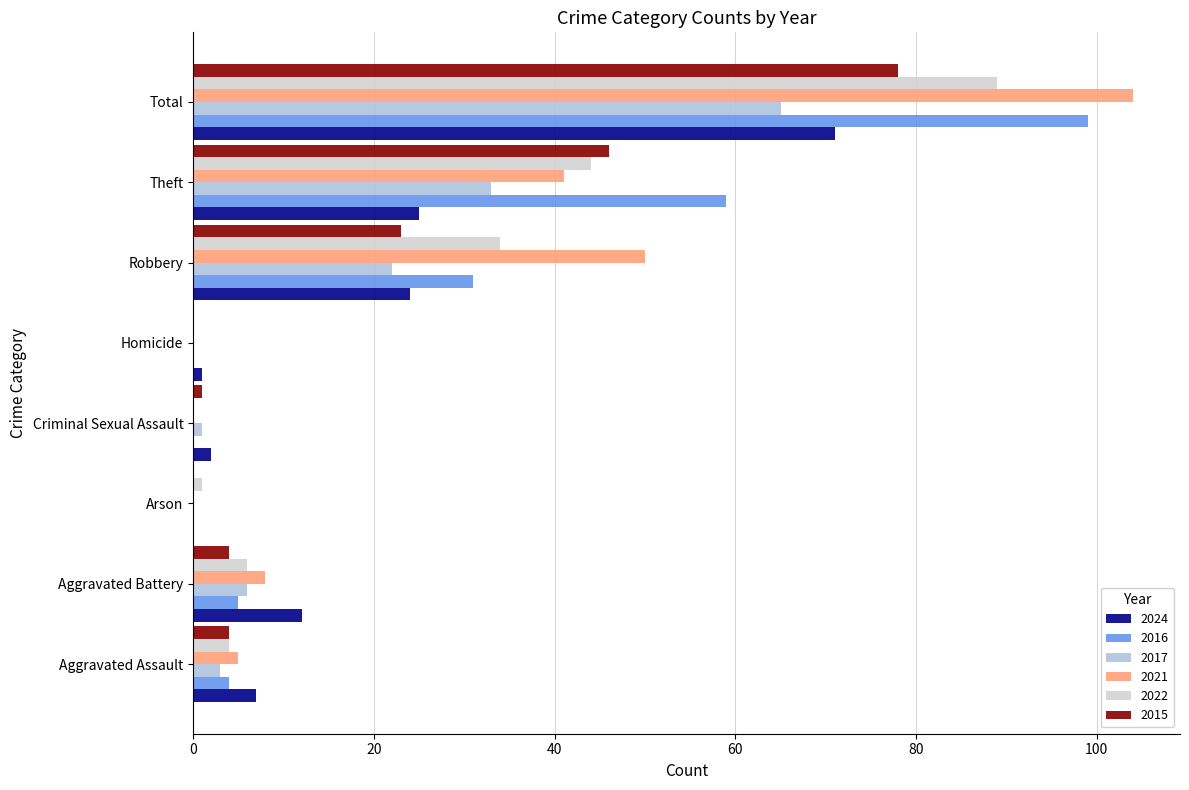

The 2015 series shows 0 at Homicide. True or false?

True